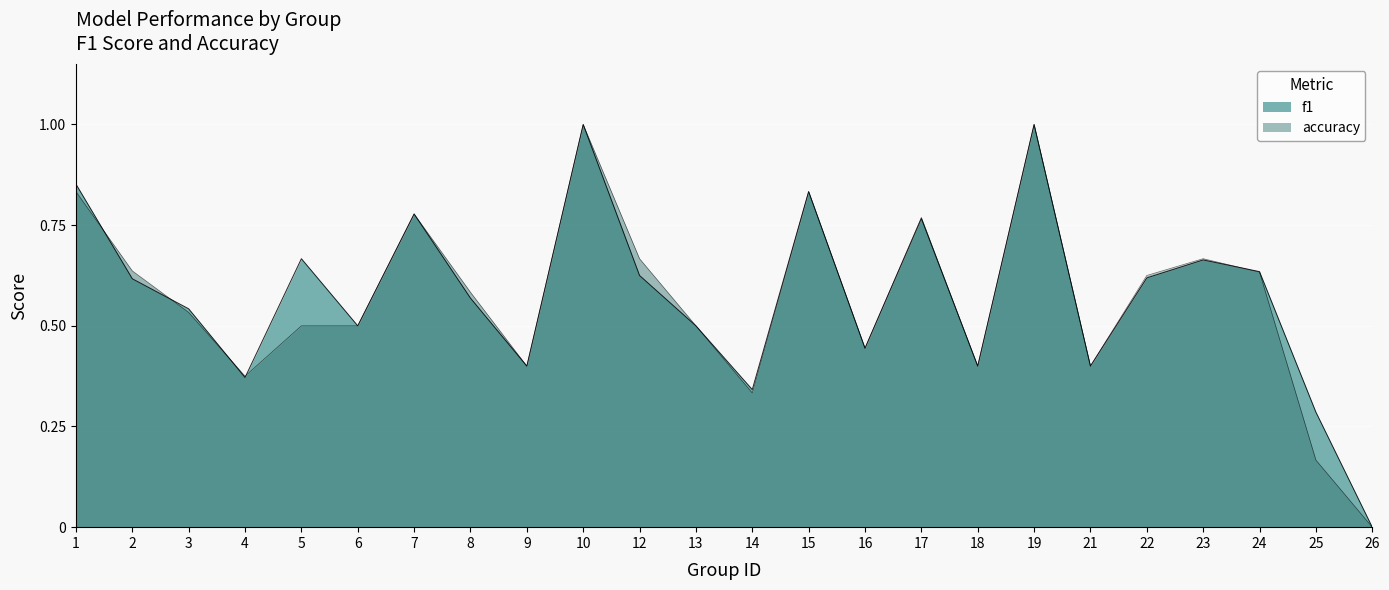

What is the difference between the second highest and second lowest values in the accuracy series?

0.8